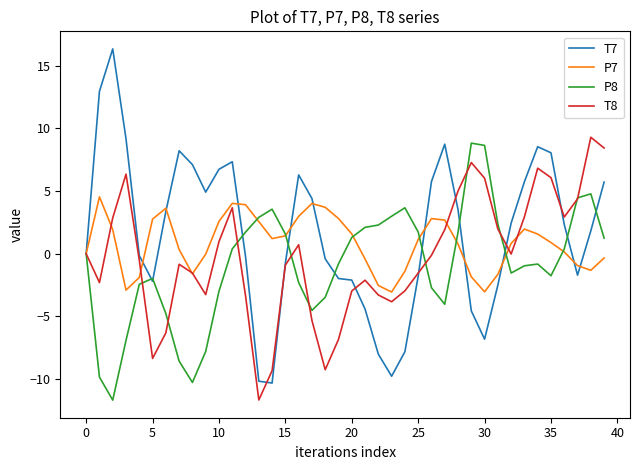

Which series has the widest spread of values?

T7